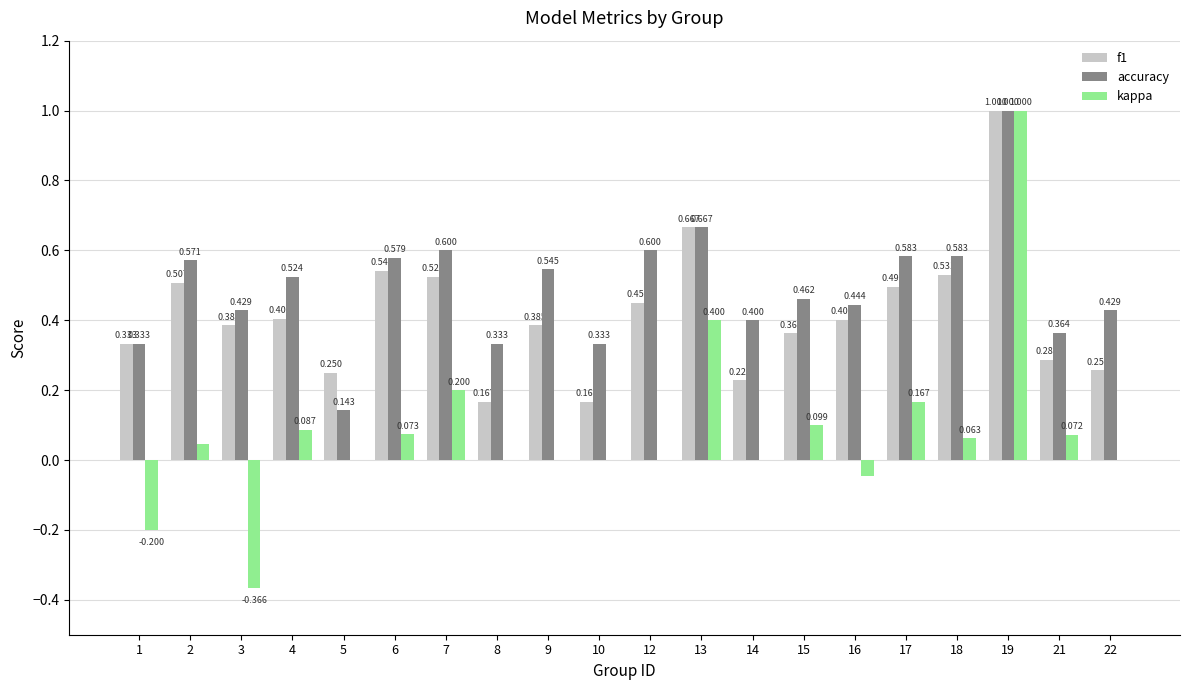

Is the value of f1 at 19 greater than the value of accuracy at 9?

Yes